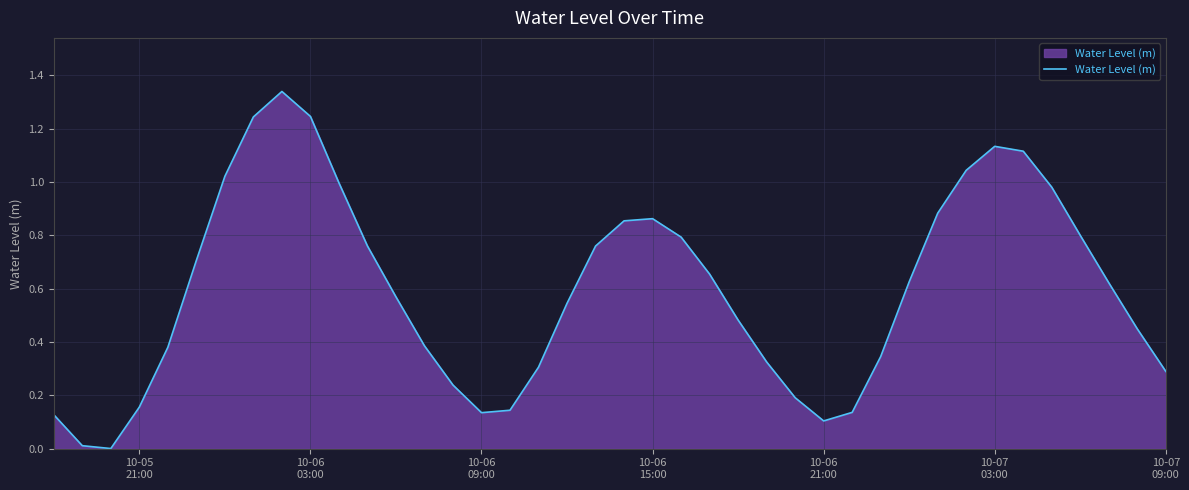

How many interior local valleys (lower than both neighbors) does the data have?

3